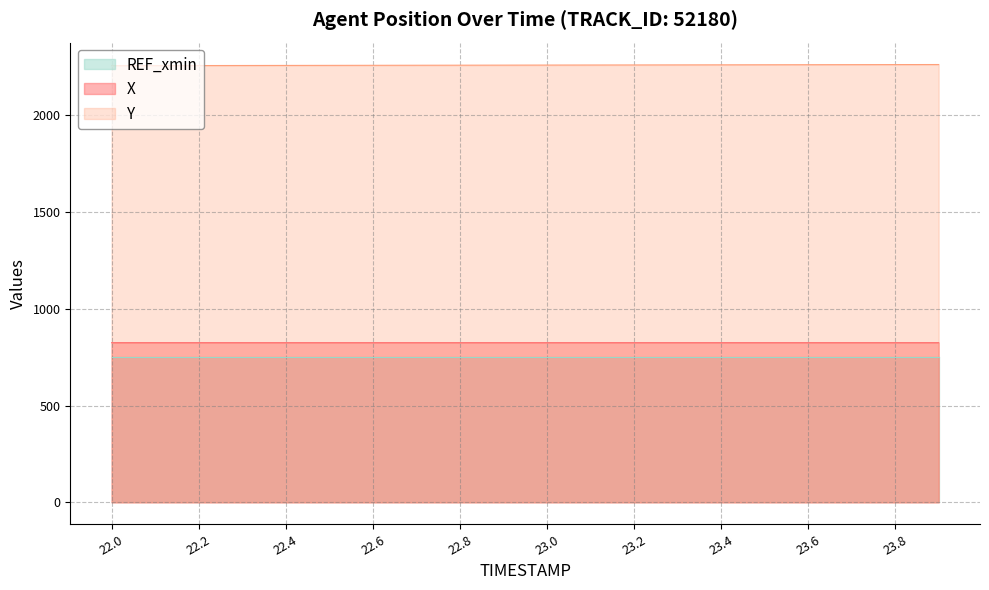

True or false: Y has a value of 2262.3 at 23.9.

True